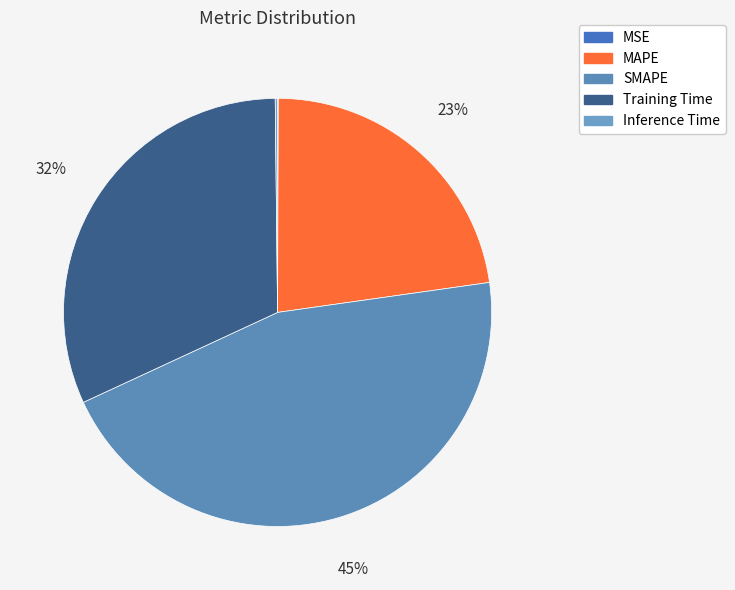

What is the smallest slice in the pie chart?

MSE